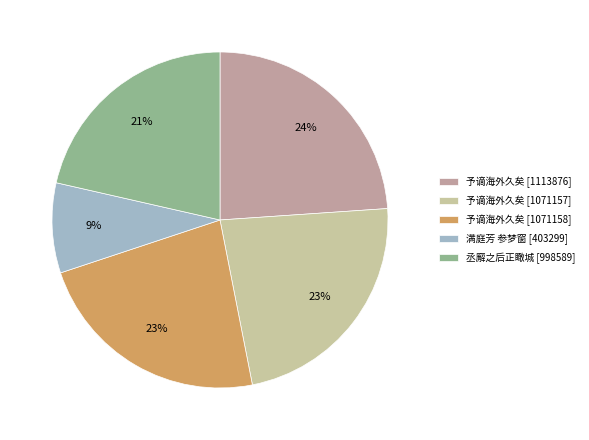

Count the number of slices in the pie.

5